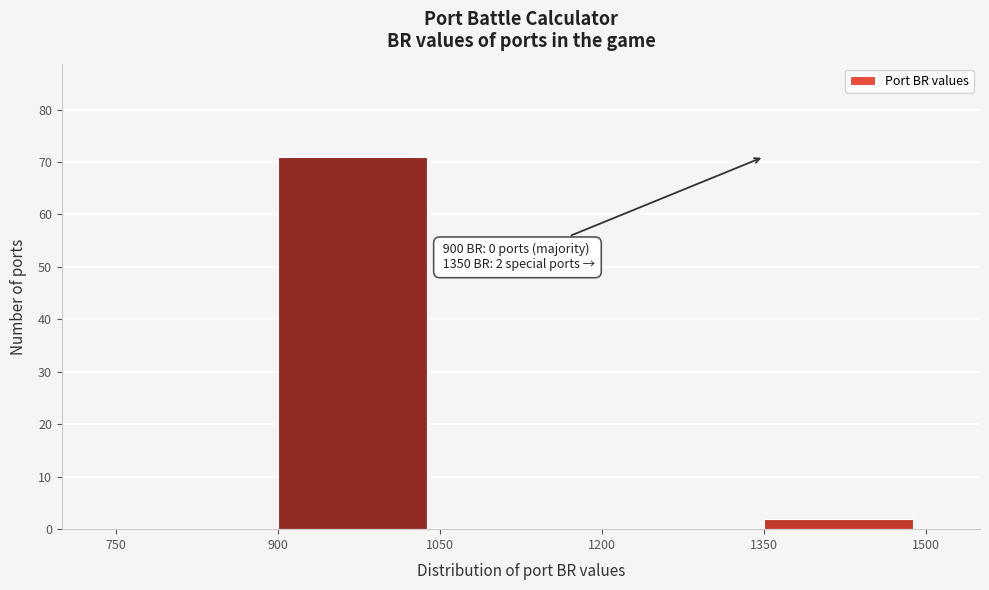

Which range on the x-axis has the tallest bar?

900 to 1050